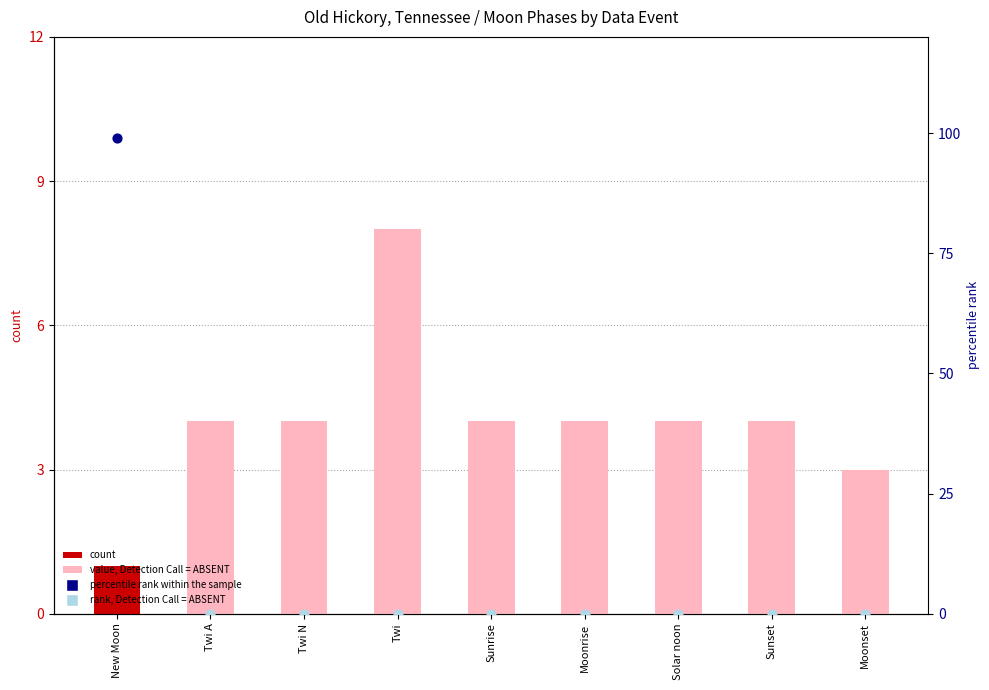

Approximately how many times larger is the value at New Moon compared to Twi A?

0.2